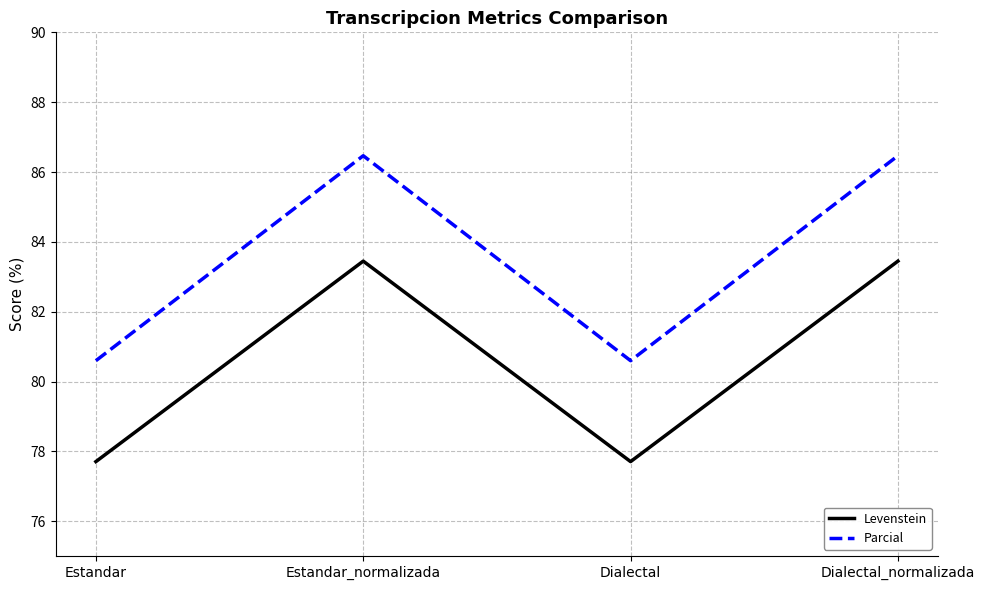

Rank the series by their average value, from lowest to highest.

Levenstein, Parcial